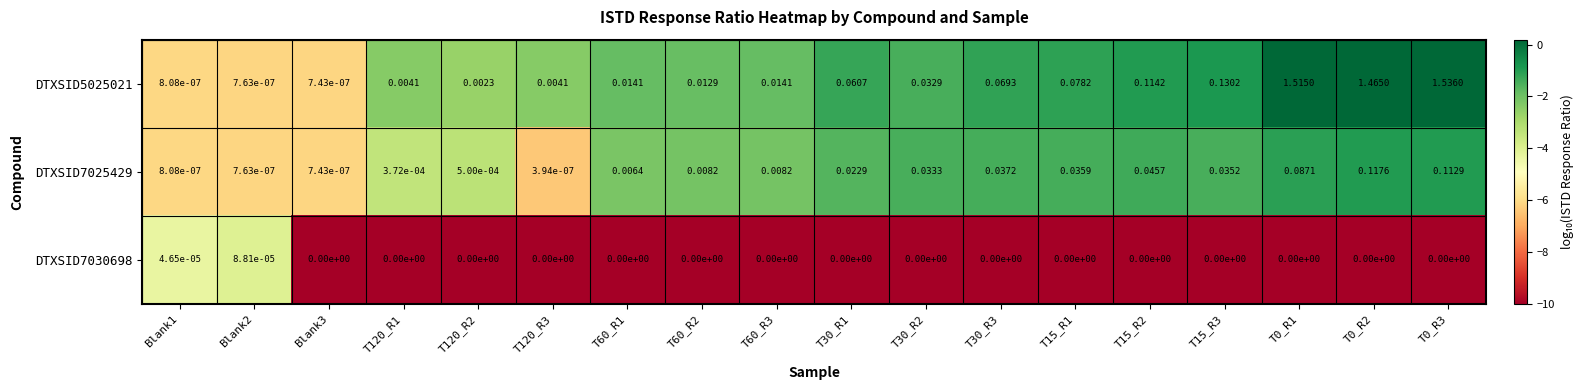

Is the value of DTXSID7025429 at T0_R1 greater than the value of DTXSID7030698 at T30_R1?

Yes